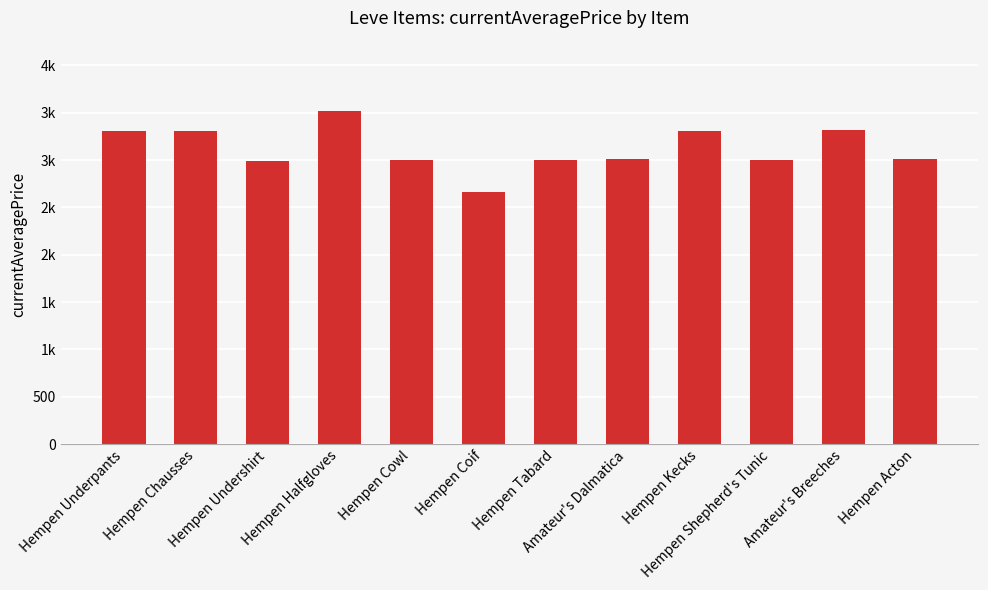

Are the bars horizontal?

No